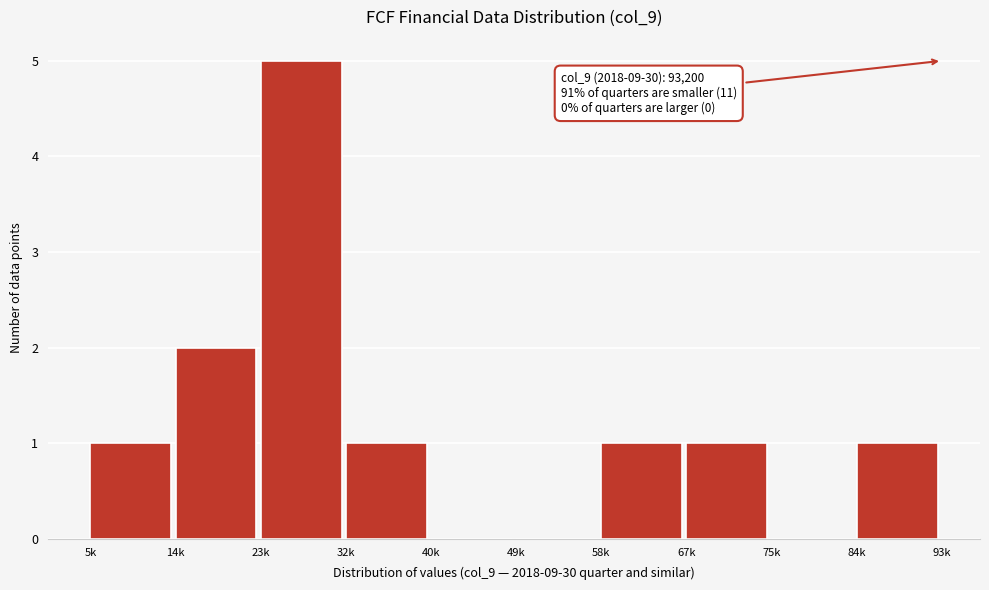

Reading left to right, list all the values displayed in this chart.

5k=1	14k=2	23k=5	32k=1	40k=0	49k=0	58k=1	67k=1	75k=0	84k=1